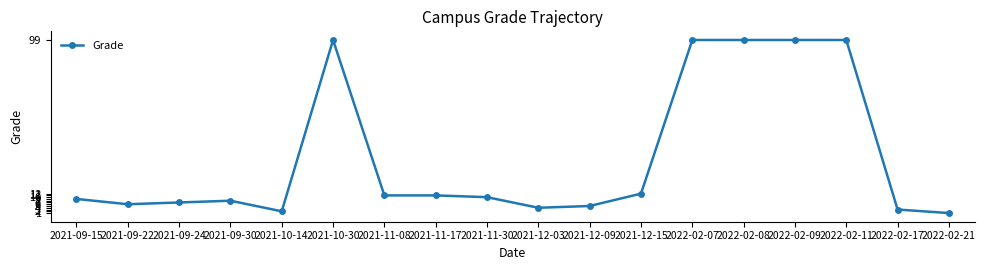

True or false: the data shows 7 at 2021-09-24.

True